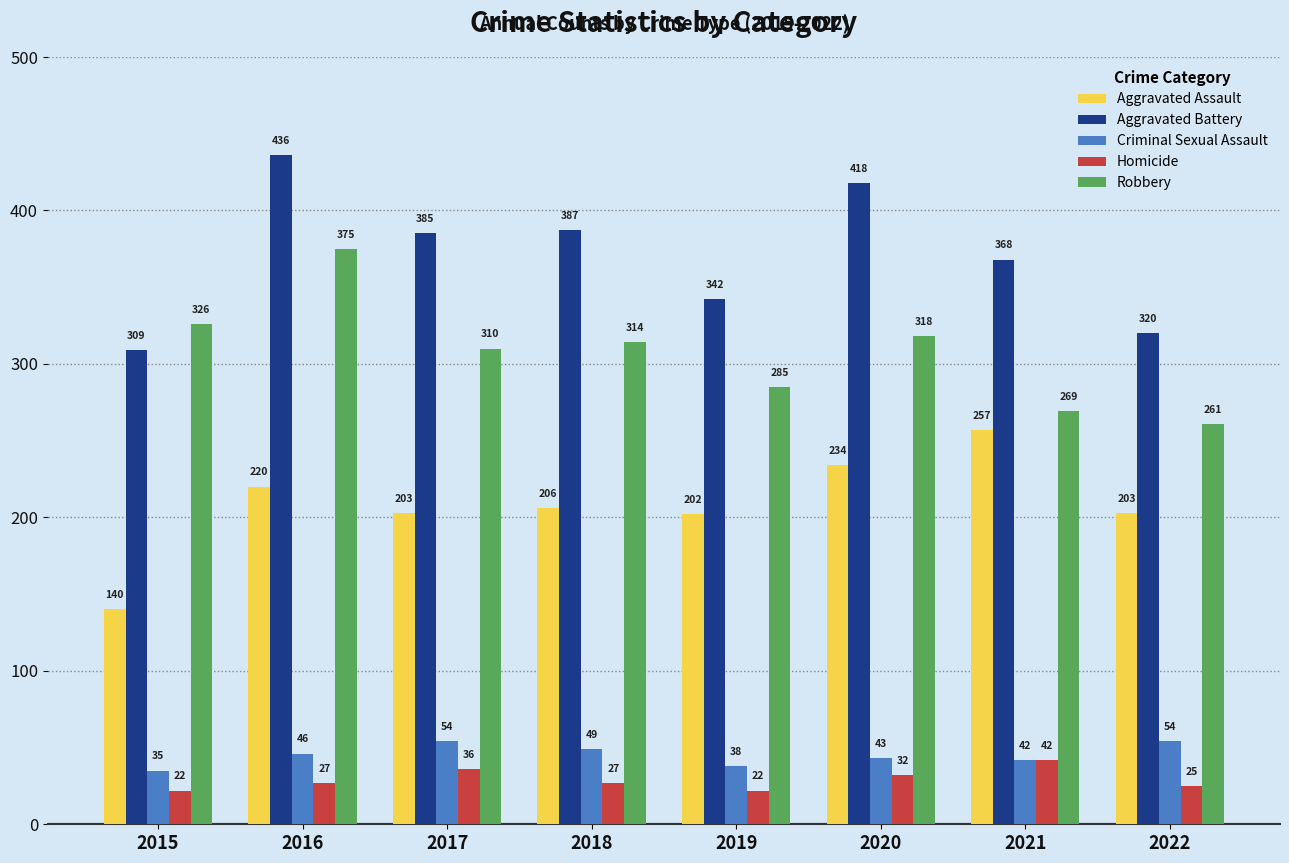

Which series has the largest range (max minus min)?

Aggravated Battery